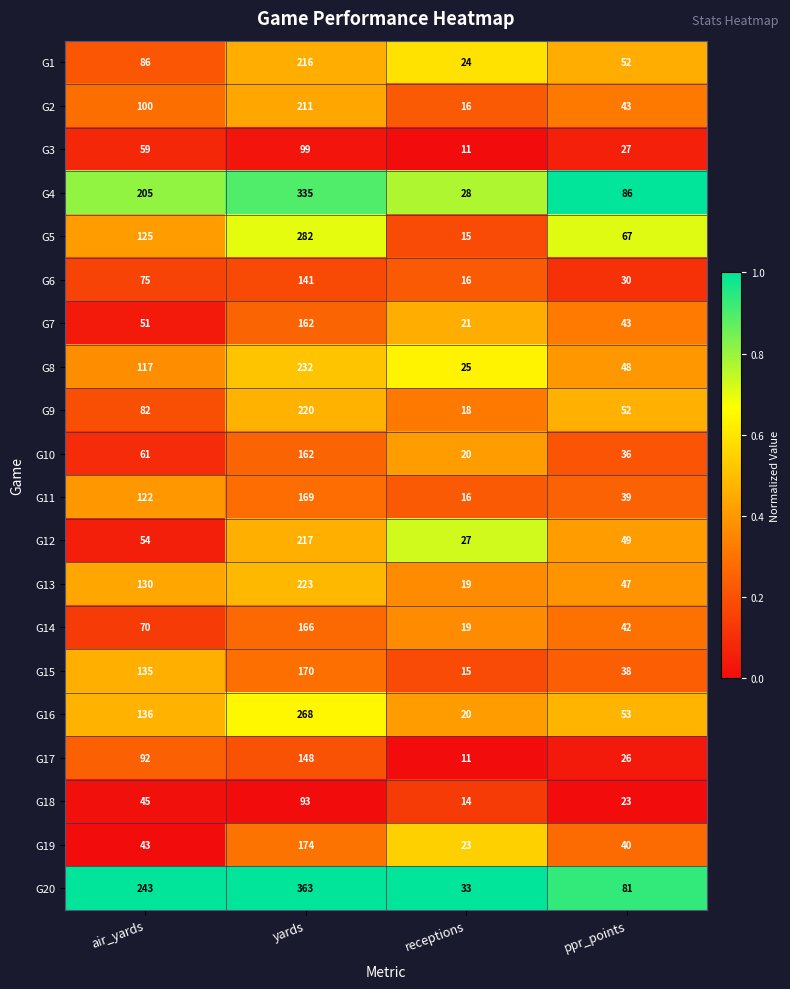

How many G16 values are between 53 and 268?

3